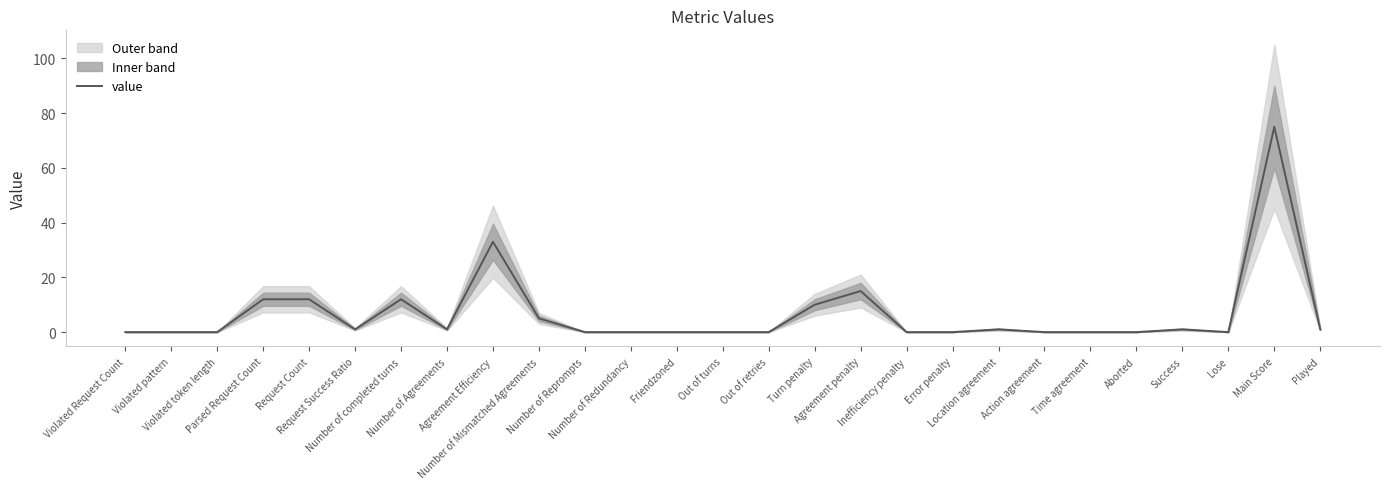

Is it true that the value at Request Success Ratio is 1?

True